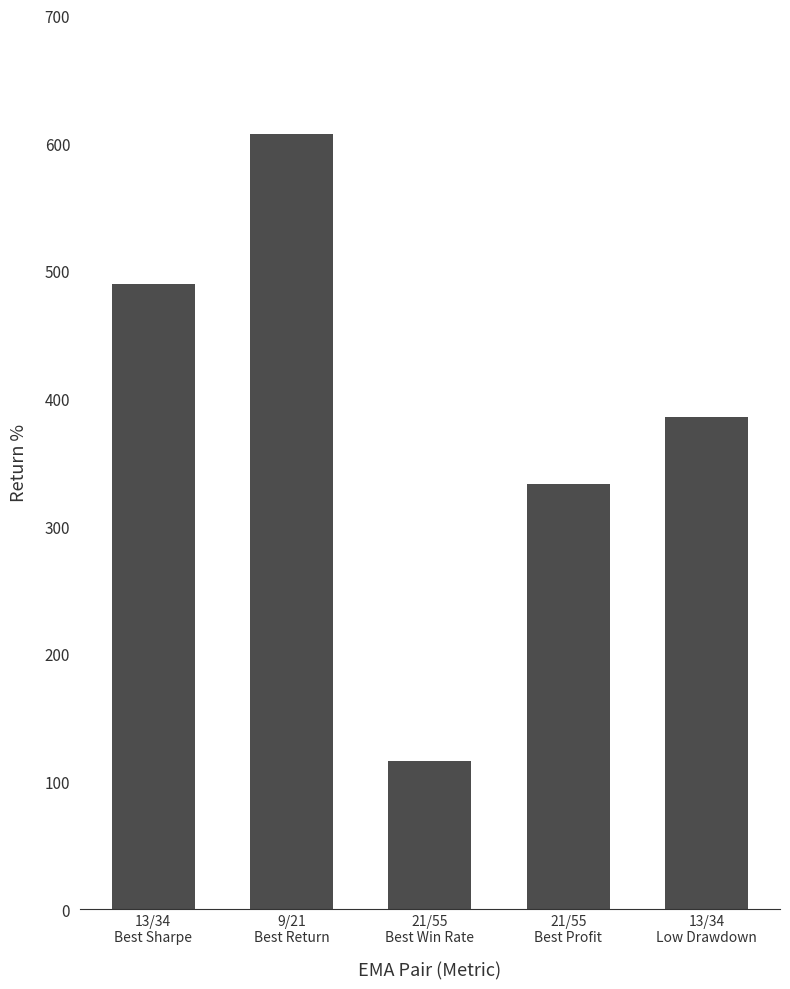

Does the chart contain stacked bars?

No